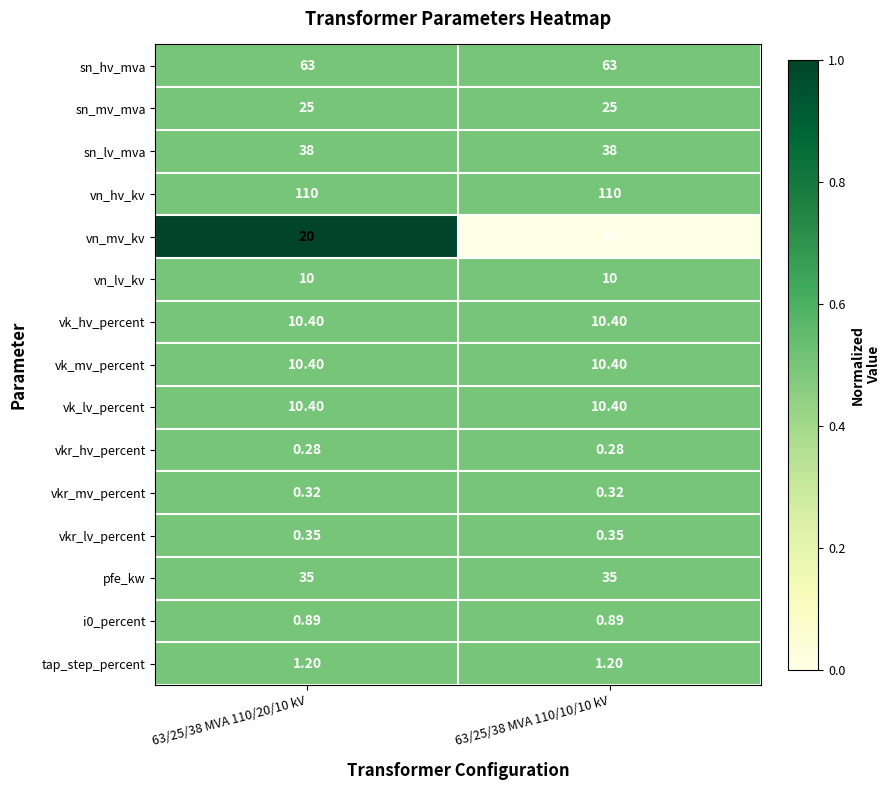

Between 63/25/38 MVA 110/20/10 kV and 63/25/38 MVA 110/10/10 kV, which series saw the biggest shift?

vn_mv_kv